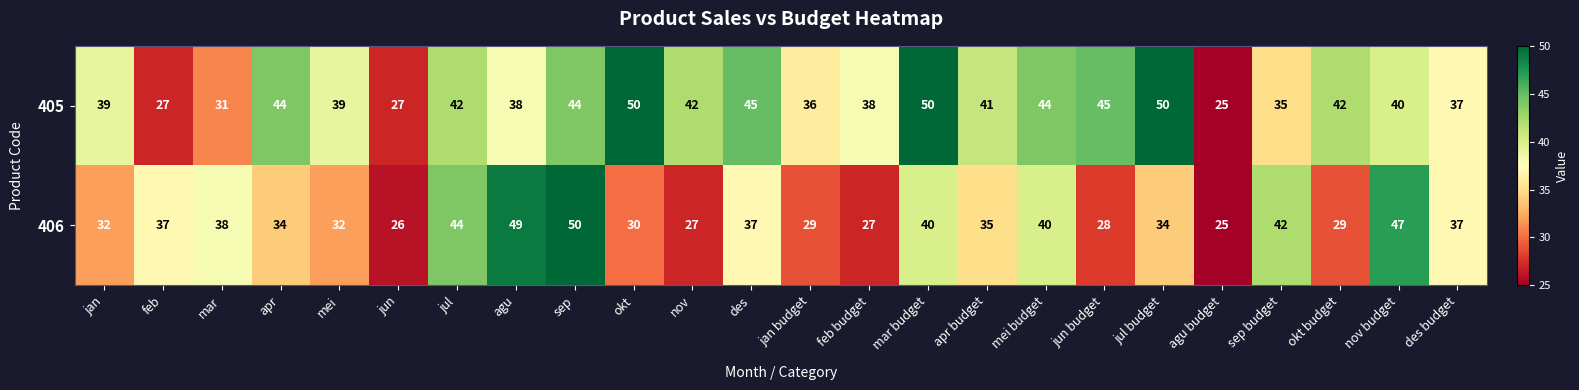

The value of 406 at jul is 44. True or false?

True